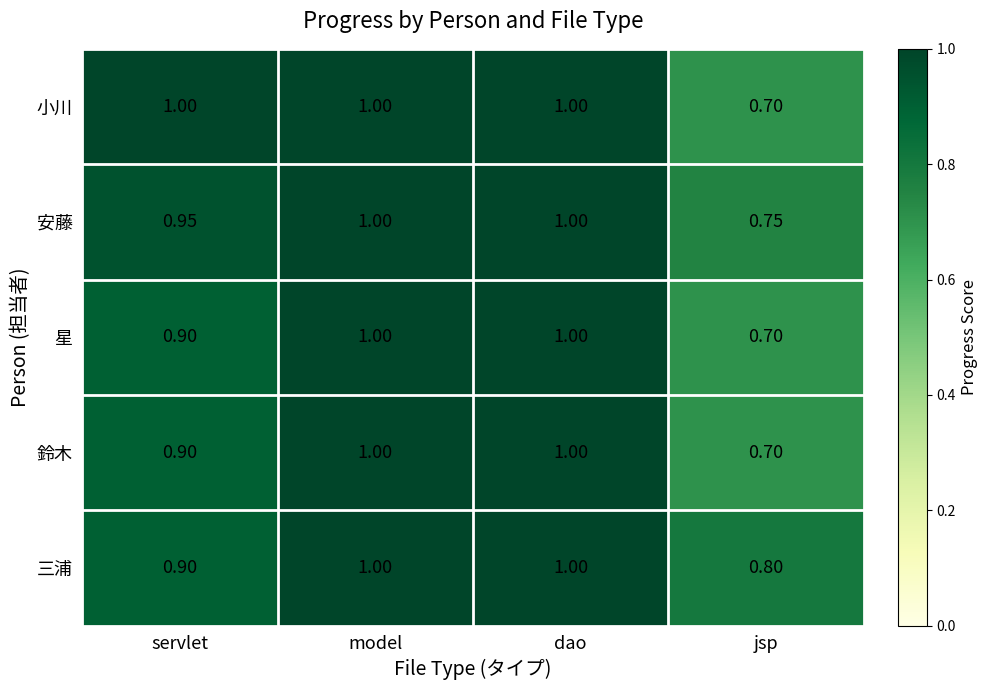

Which label corresponds to the smallest value in the chart?

jsp